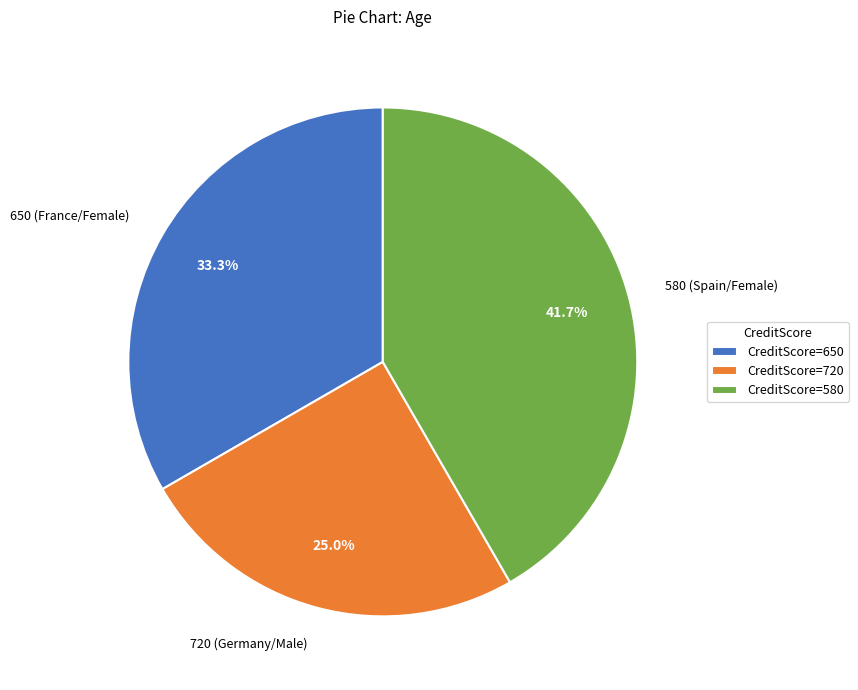

Is there any slice that represents more than half of the pie?

No